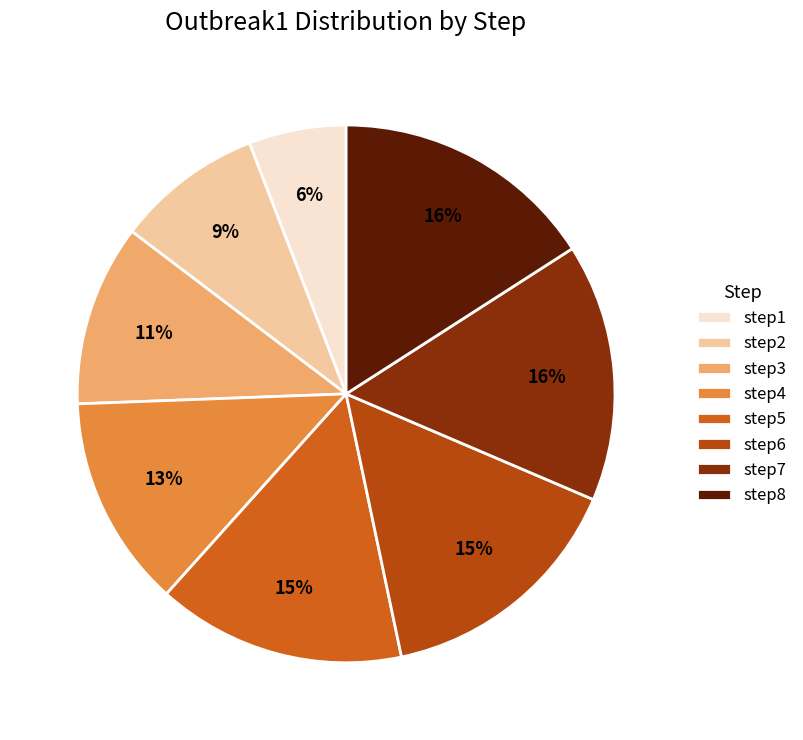

Which category has the smallest portion of the pie?

step1